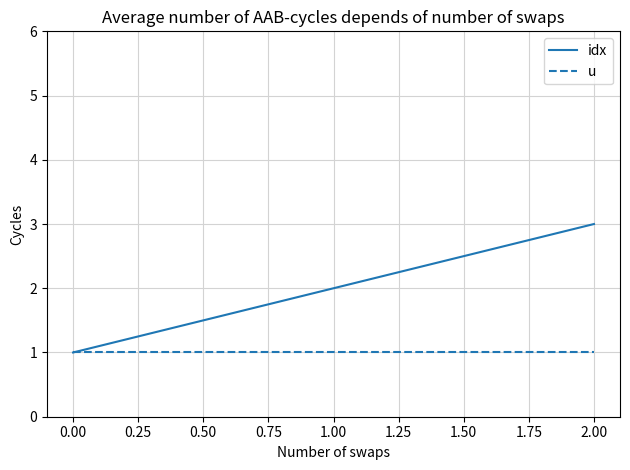

Which category has the highest value in the idx series?

2.00